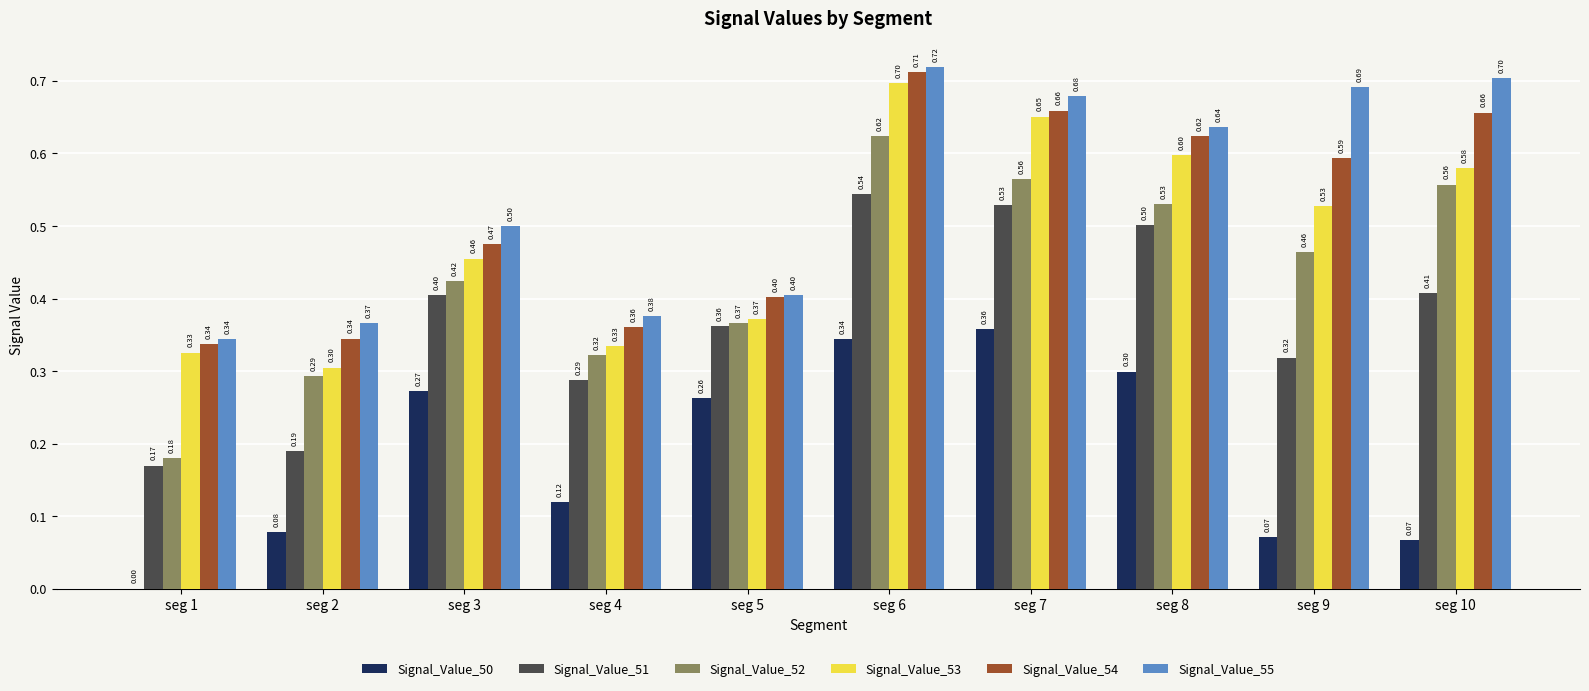

Between seg 1 and seg 2, which series saw the biggest shift?

Signal_Value_52